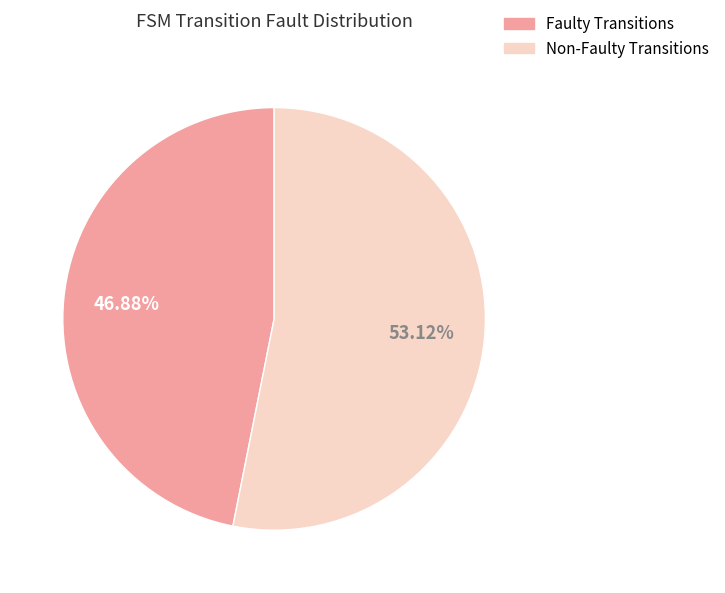

Rank the categories by value from highest to lowest.

Non-Faulty Transitions, Faulty Transitions